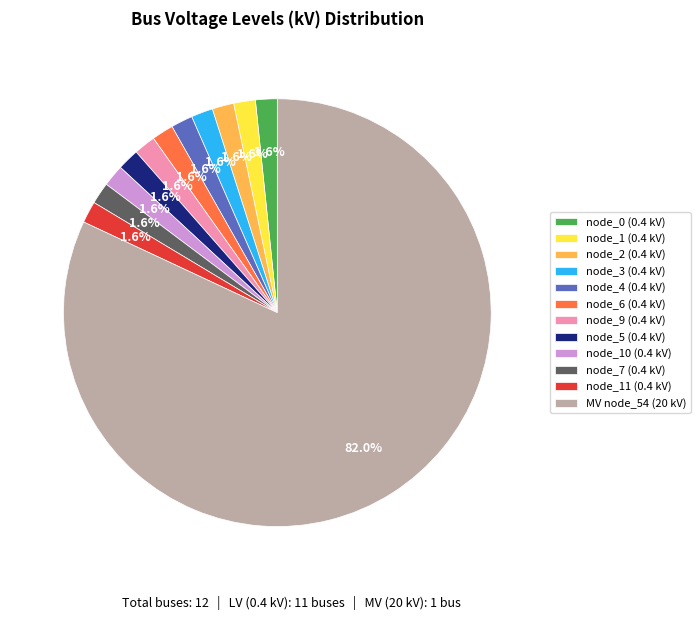

Does MV node_54 (20 kV) represent more than half of the total?

Yes